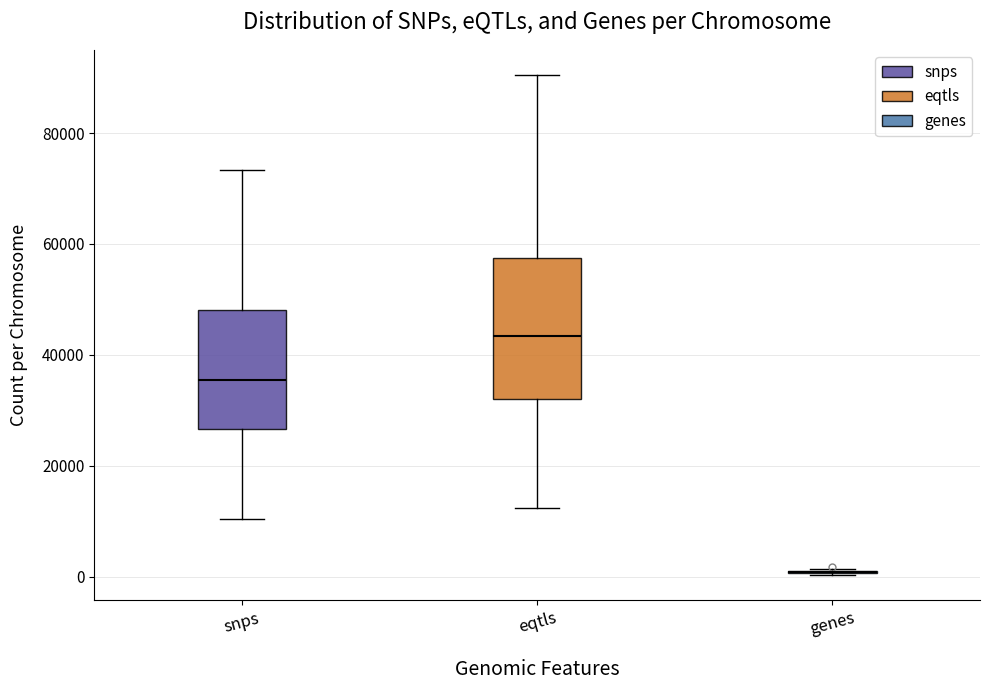

Reading left to right, read every box against the y-axis: the position of its median line, the range the box covers, and the ends of its whiskers. The values are not printed on the chart, so give them approximately, as read against the axis.

snps: median 36000, box 26000 to 48000, whiskers 10000 to 74000
eqtls: median 44000, box 32000 to 58000, whiskers 12000 to 90000
genes: box collapsed to a line at 0, whiskers 0 to 2000